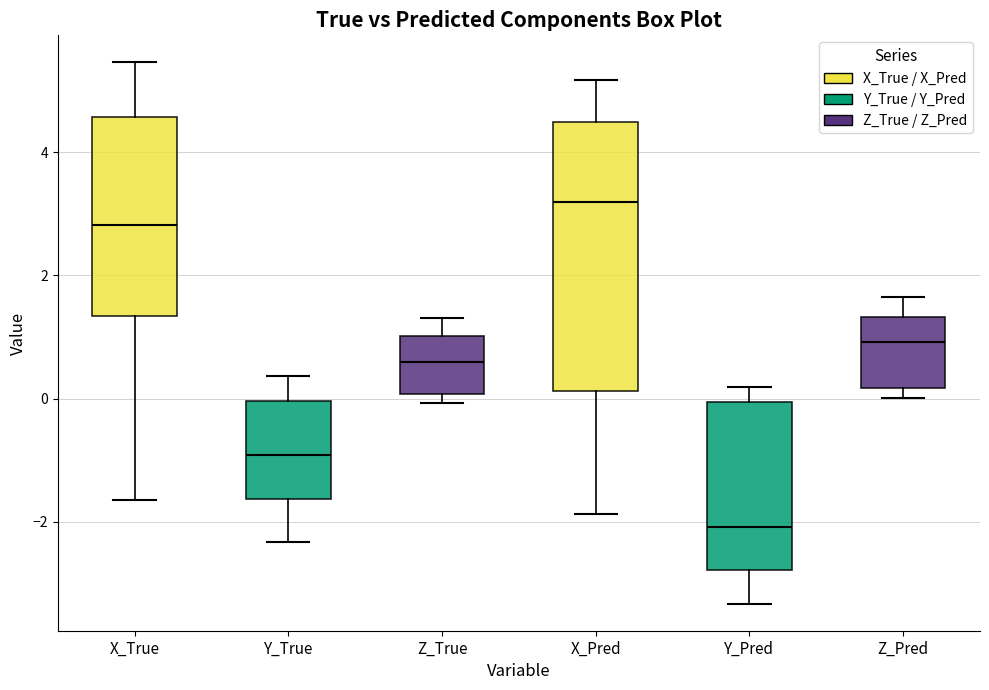

Where does the upper whisker of the box for Z_Pred end on the y-axis? The values are not printed on the chart, so give them approximately, as read against the axis.

1.6